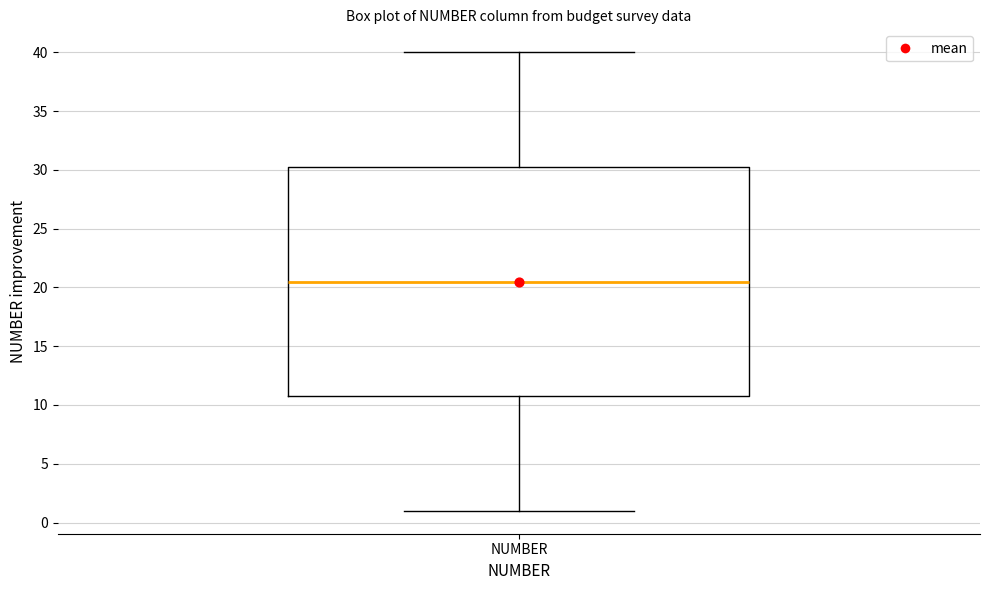

Read this box plot against the y-axis: the position of the median line, the range covered by the box, and the ends of both whiskers. The values are not printed on the chart, so give them approximately, as read against the axis.

median 20.5, box 11.0 to 30.5, whiskers 1.0 to 40.0